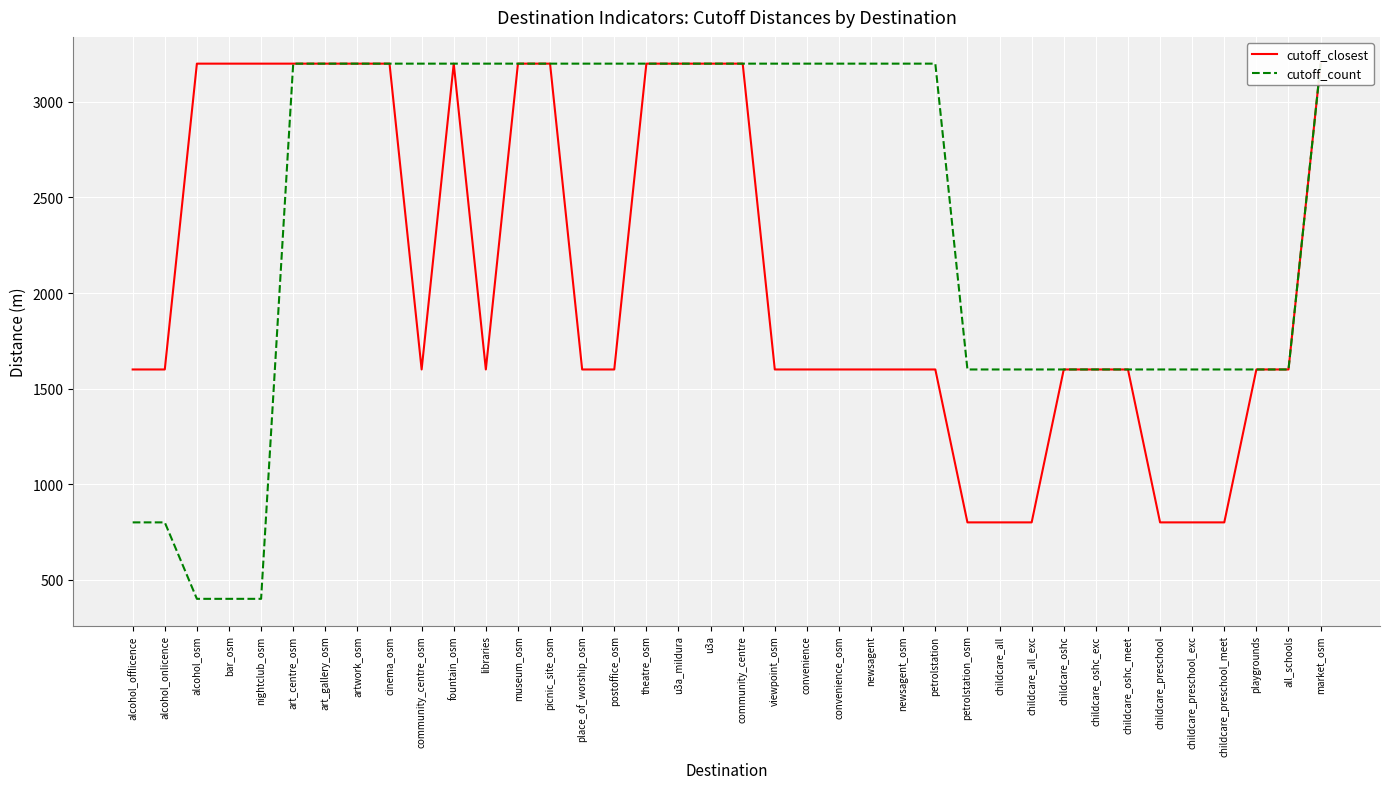

Which series has the widest spread of values?

cutoff_count